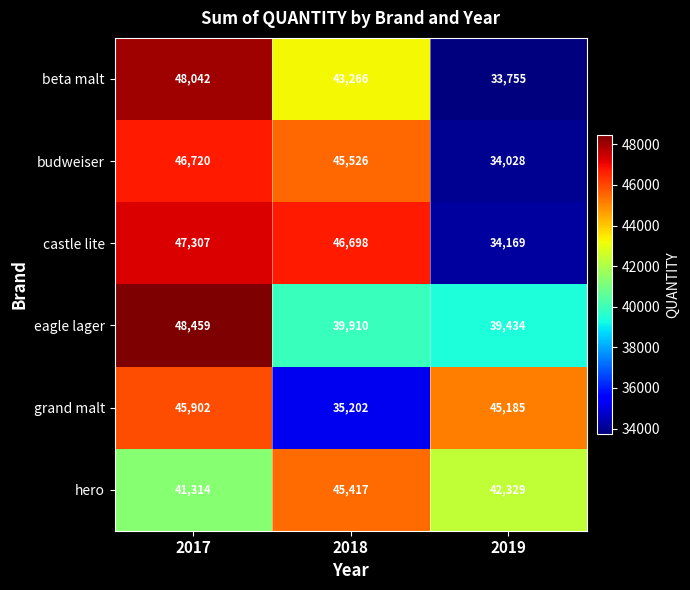

What is the minimum value shown in the chart?

33755